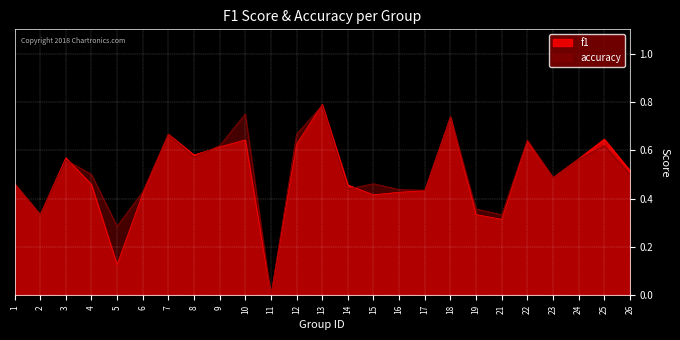

Where do f1 and accuracy first cross each other?

3 and 4